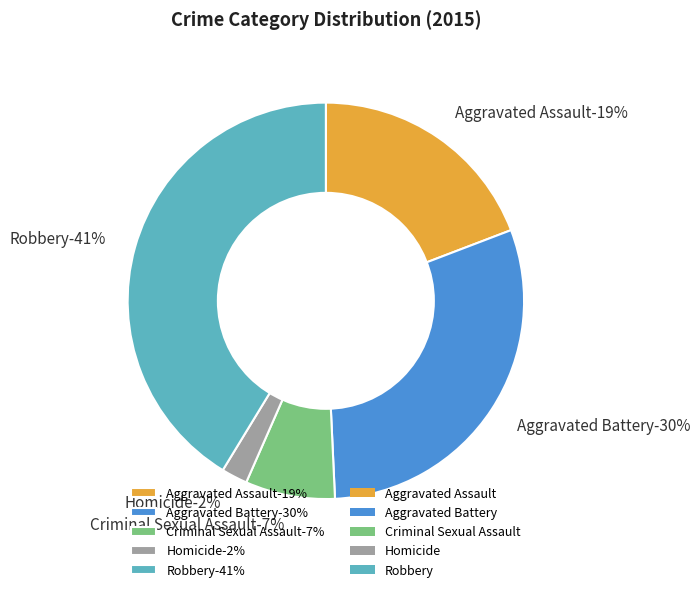

Approximately how many times larger is the value at Homicide compared to Aggravated Assault?

0.1